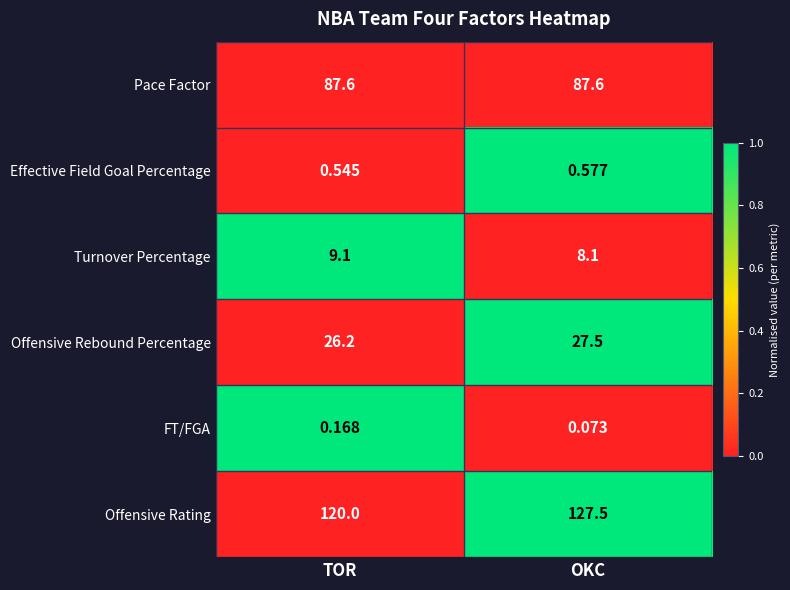

List the labels in order of FT/FGA value, smallest first.

OKC, TOR